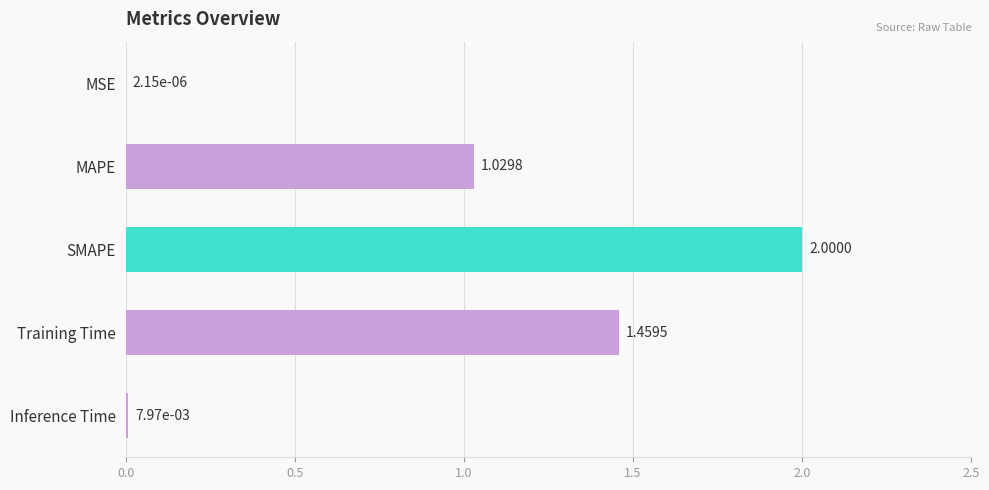

What is the average value?

0.9